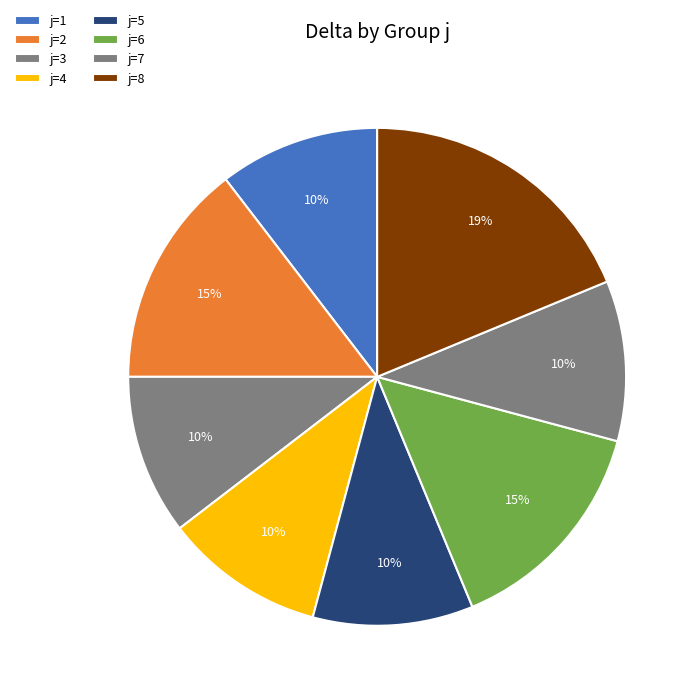

To the nearest percent, what percentage of the pie is j=1?

10%